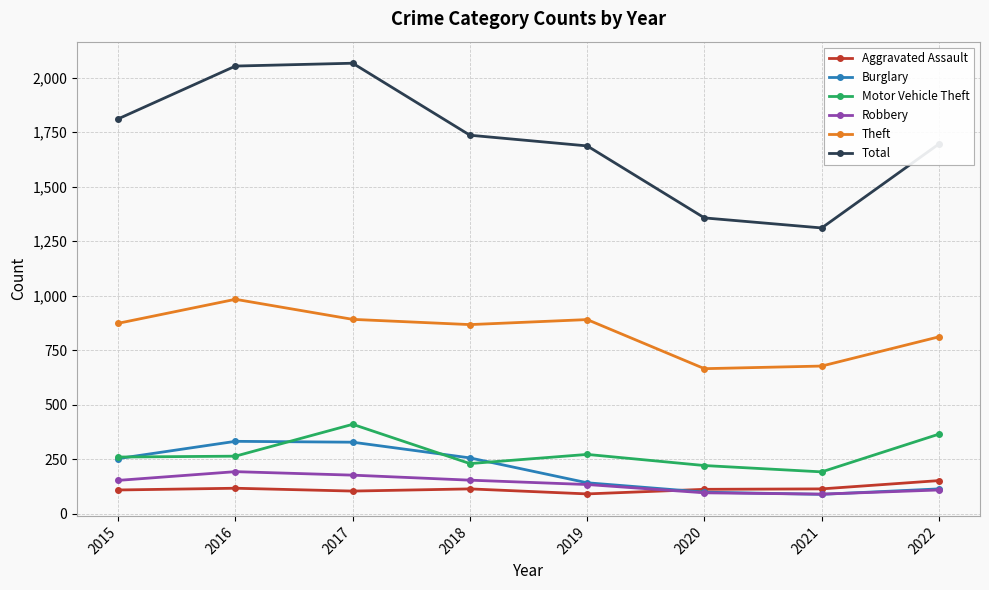

True or false: Total has a value of 2930 at 2017.

False